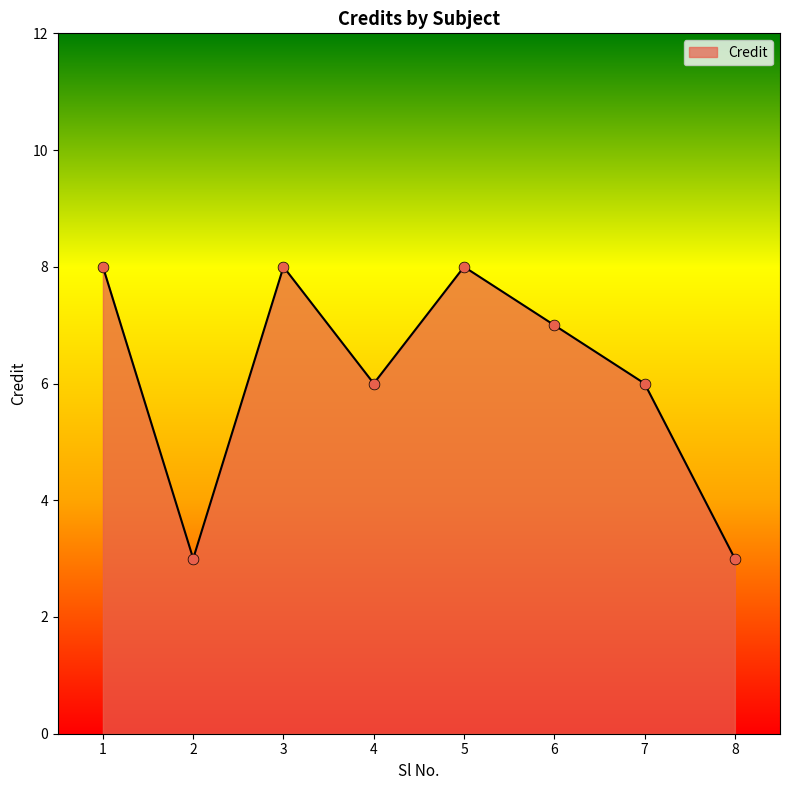

What is the change in value from 5 to 7?

-2